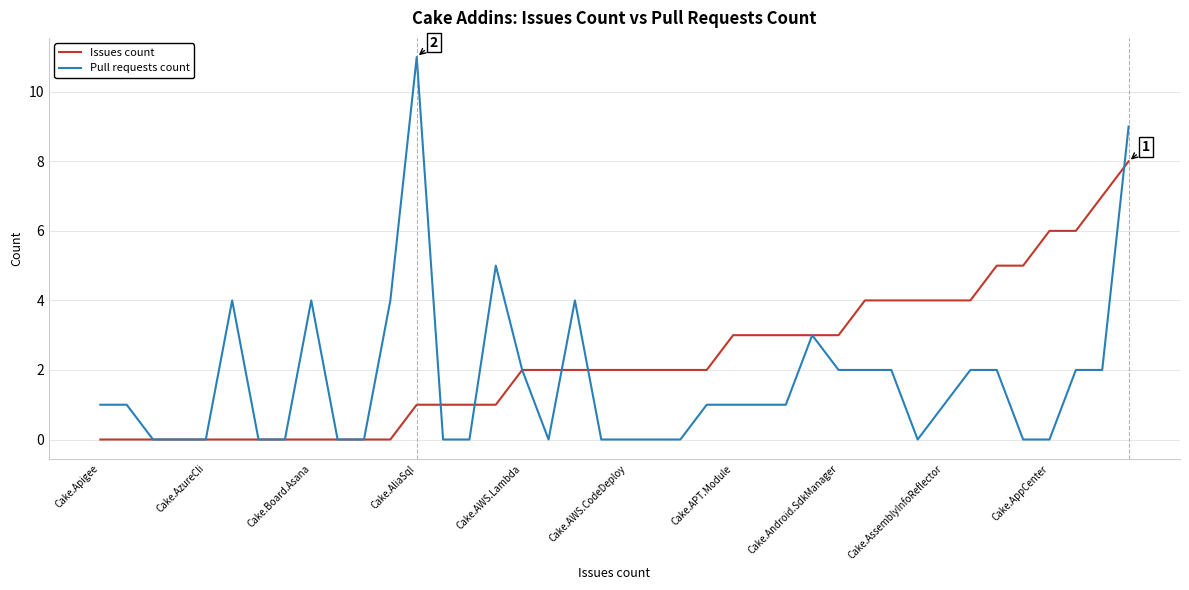

What is the difference between the second highest and second lowest values in the Pull requests count series?

9